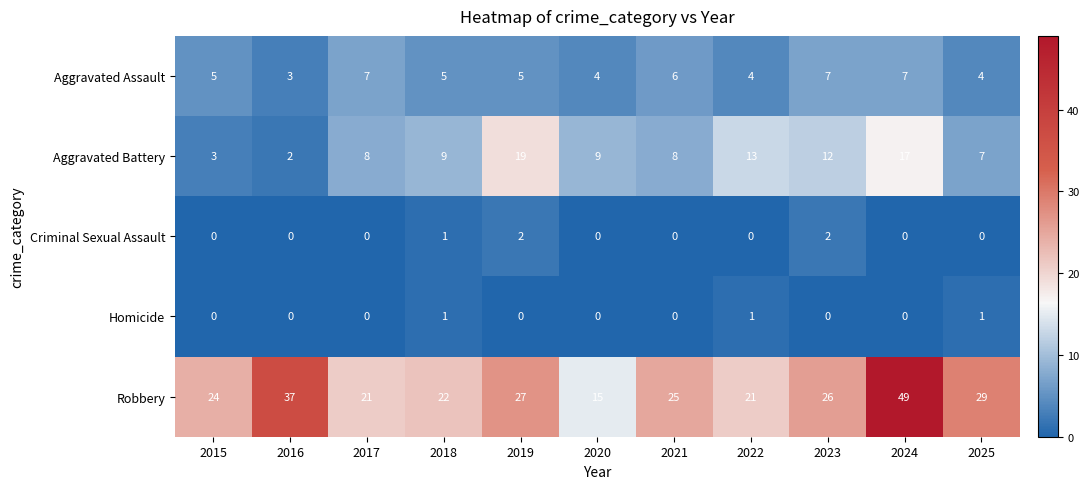

What is the sum of all Aggravated Assault values?

57